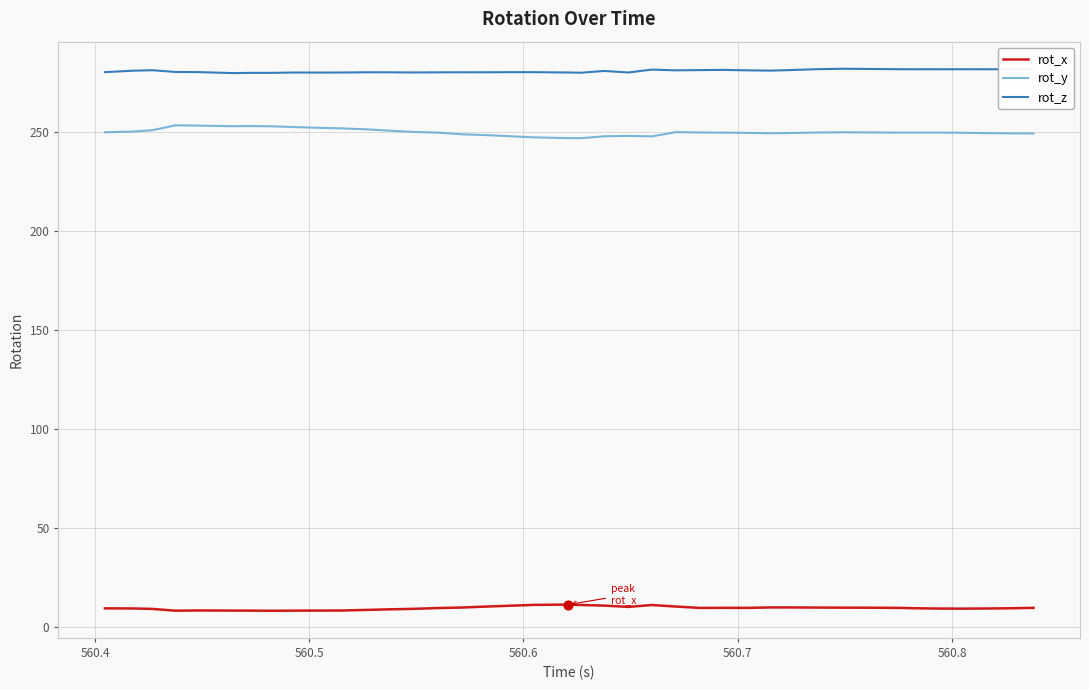

What is the highest value of the rot_x series?

11.2